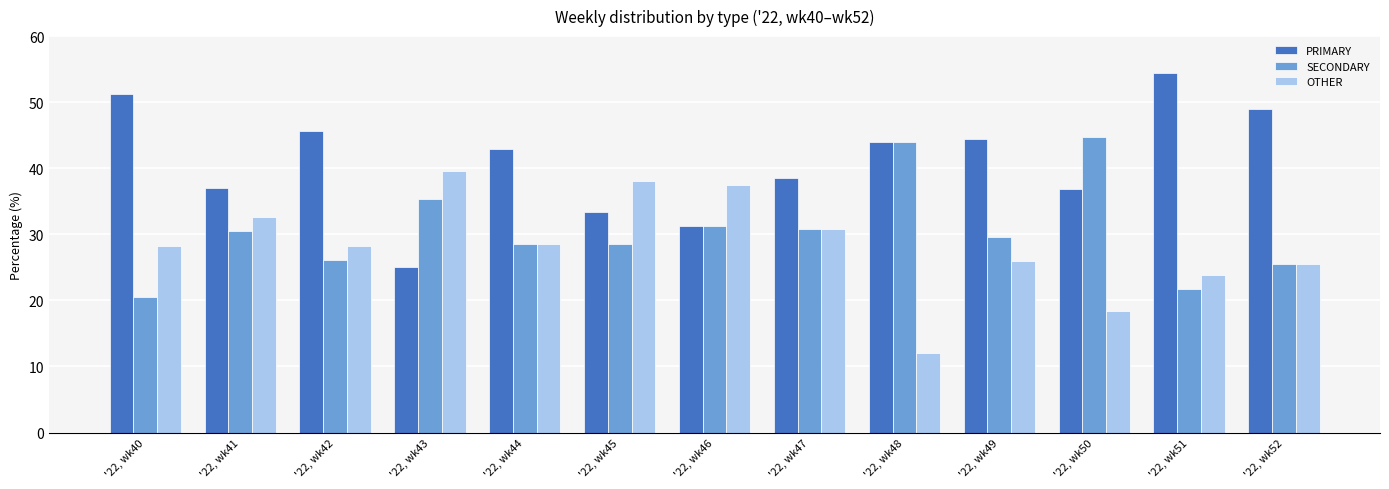

Which series has the largest range (max minus min)?

PRIMARY